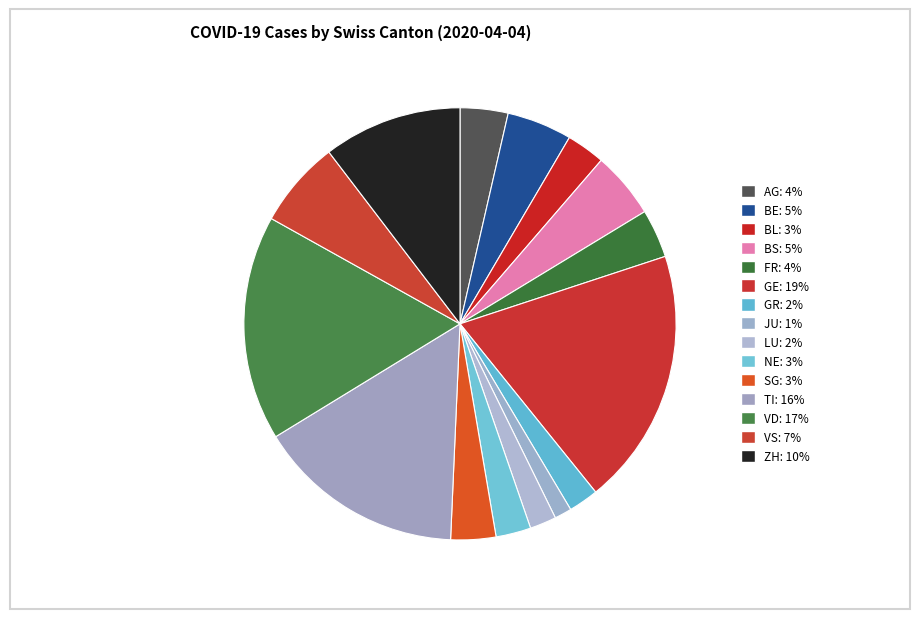

To the nearest percent, what is the difference between the largest and smallest slice percentages?

18%